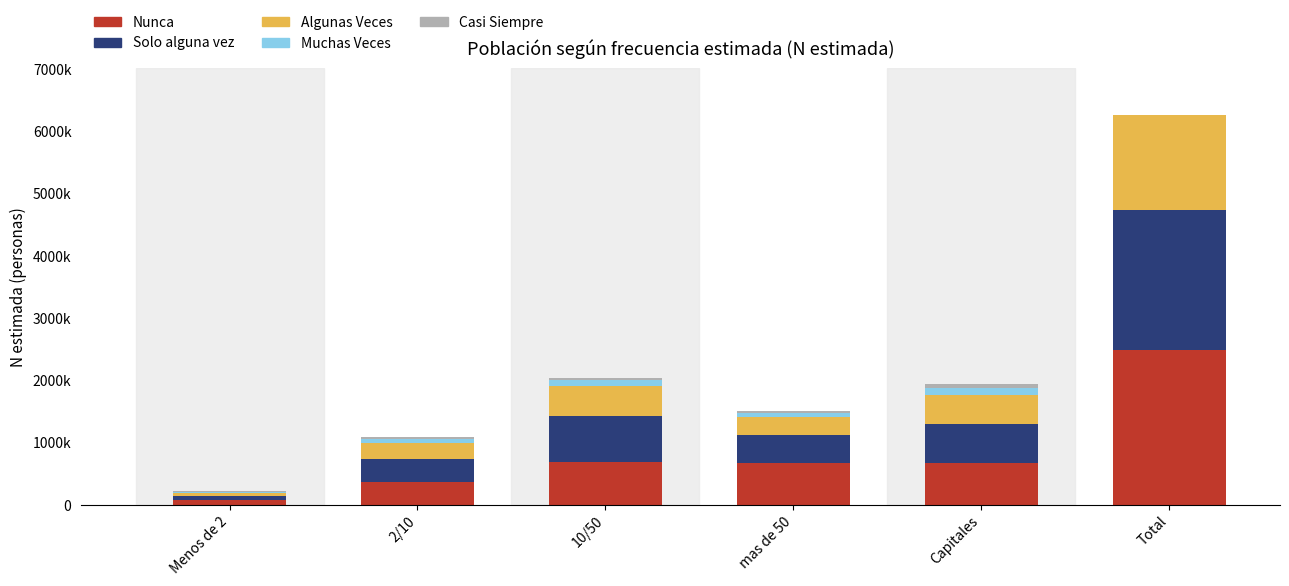

What is the approximate value of Muchas Veces at Capitales?

126111